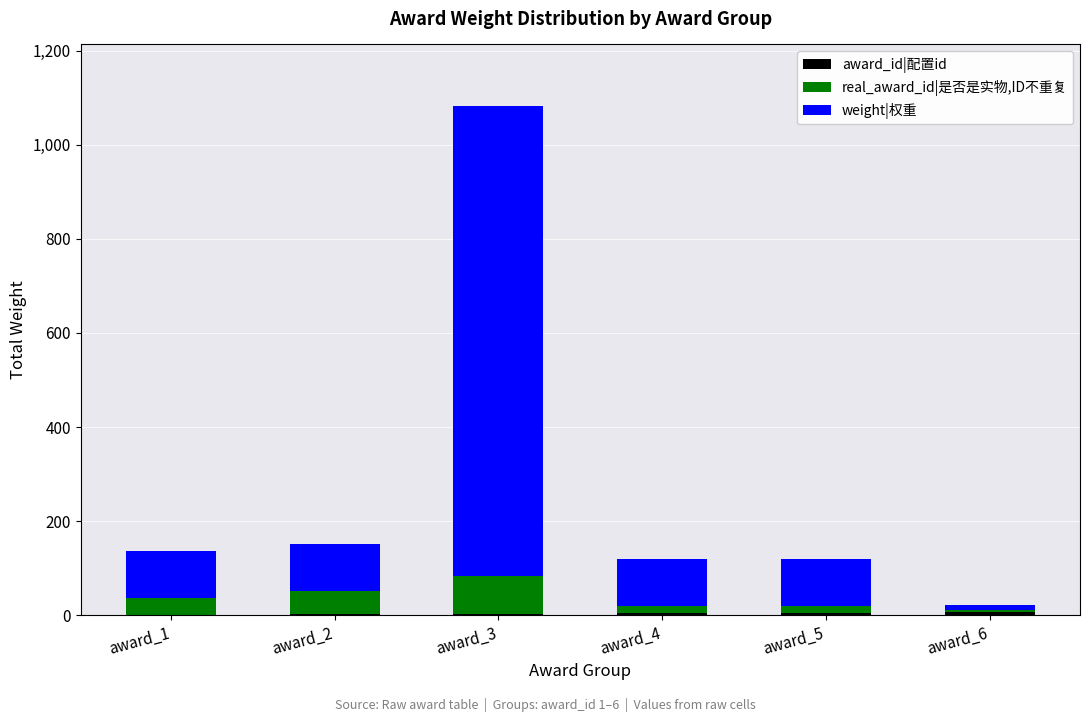

How many data points does each series have?

6